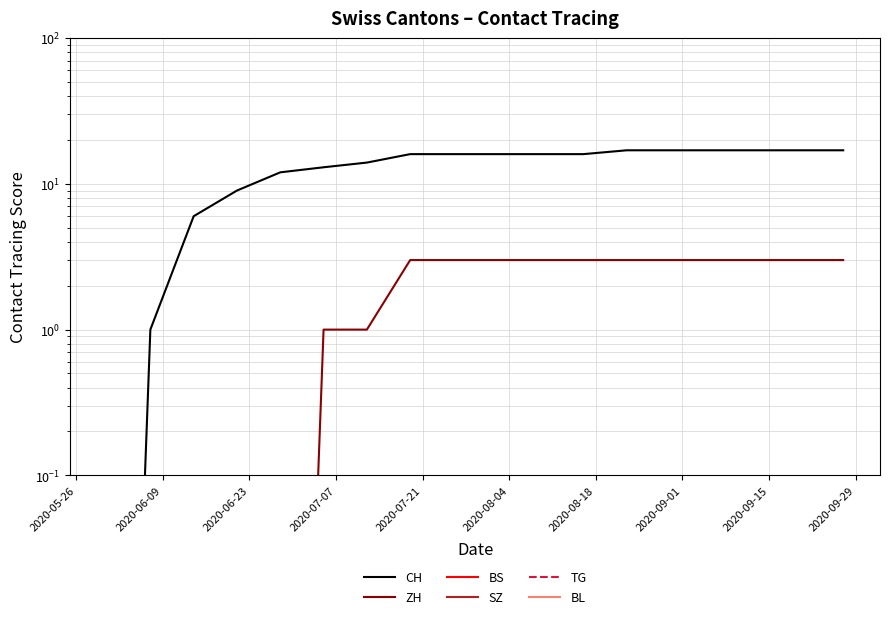

Which series has the widest spread of values?

CH